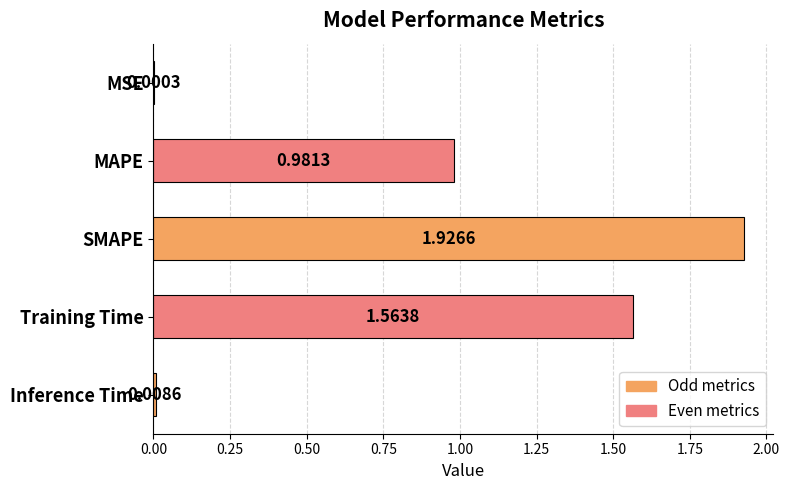

What is the sum of all values?

4.5